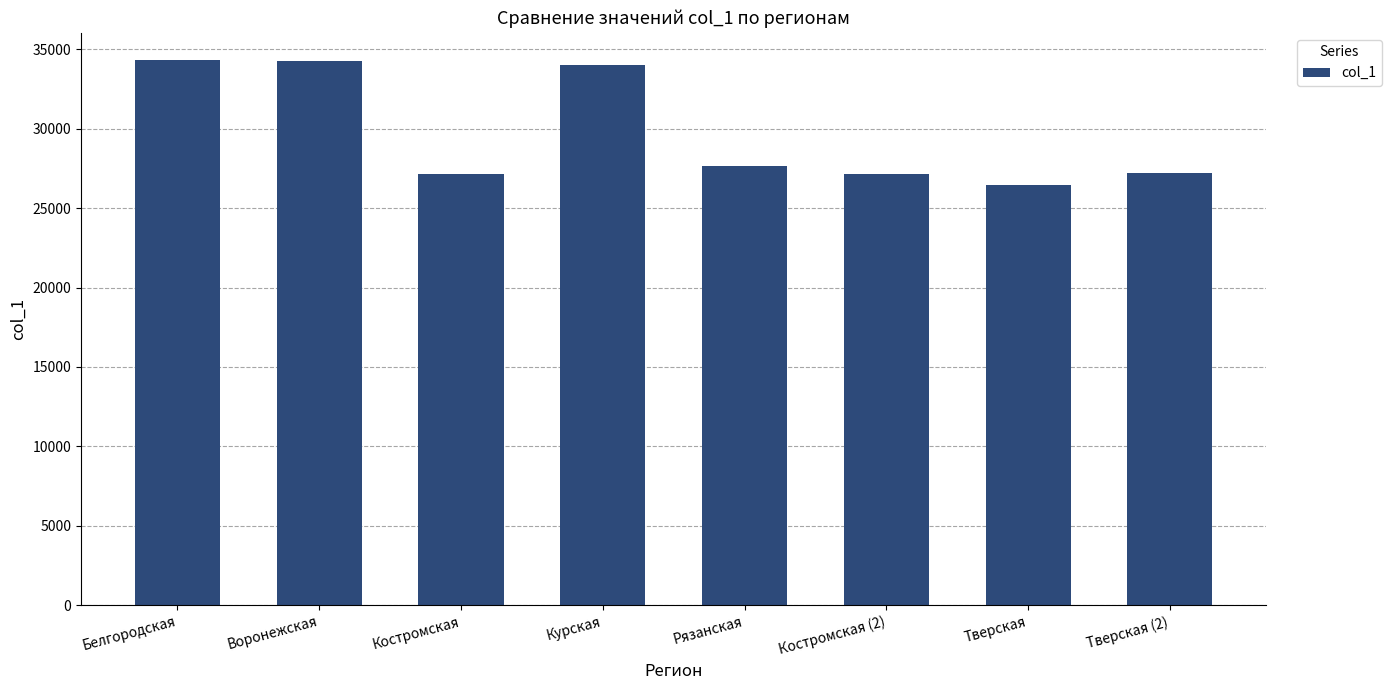

What is the smallest value displayed?

26479